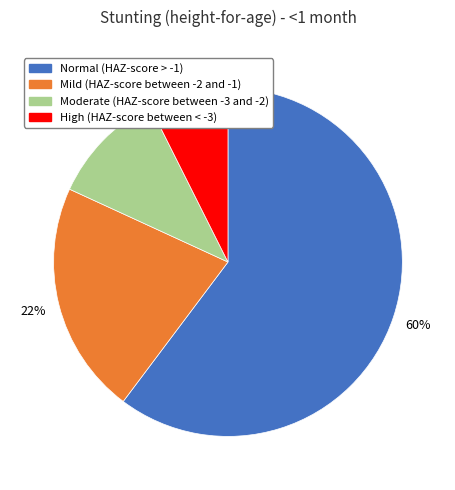

To the nearest percent, what portion does Normal (HAZ-score > -1) represent?

60%